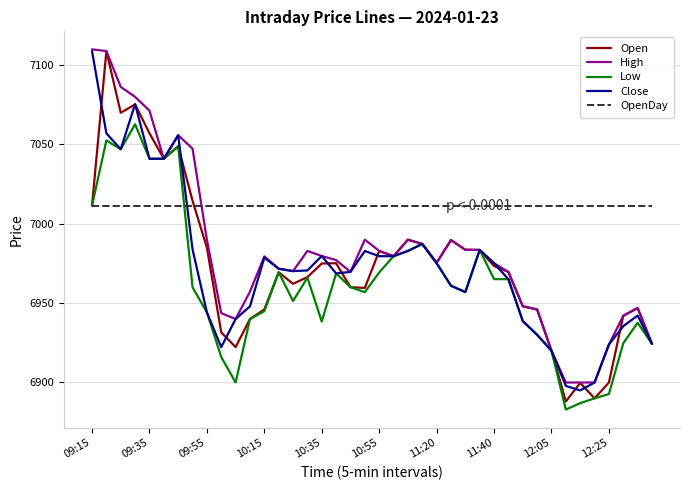

After their last crossing, which series has the higher values: OpenDay or Open?

OpenDay